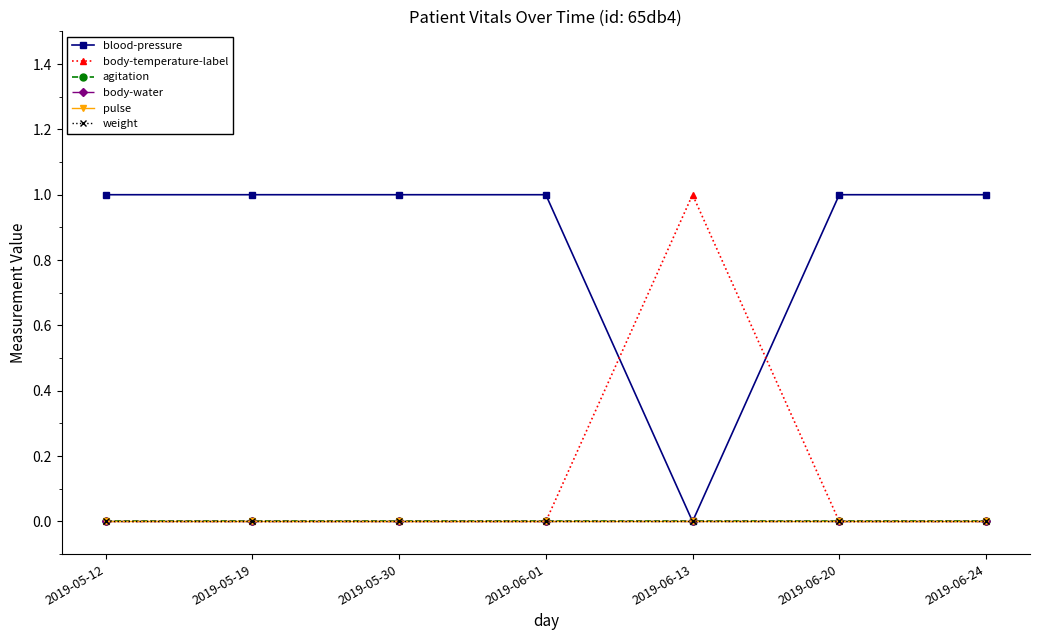

How many categories are shown in the chart?

7